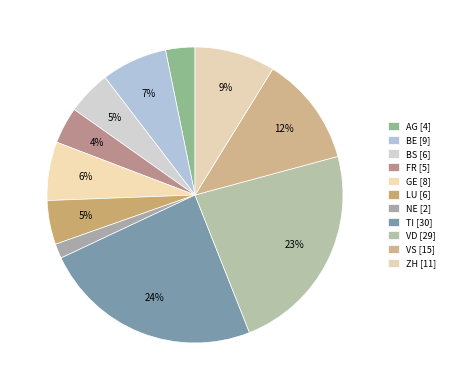

Count the number of slices in the pie.

11